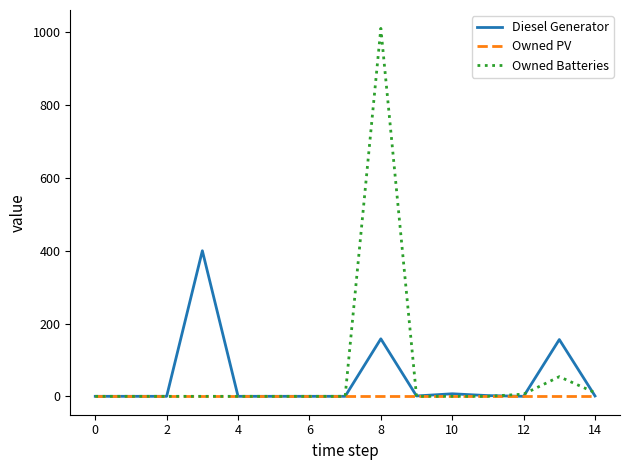

Which series has the largest range (max minus min)?

Owned Batteries